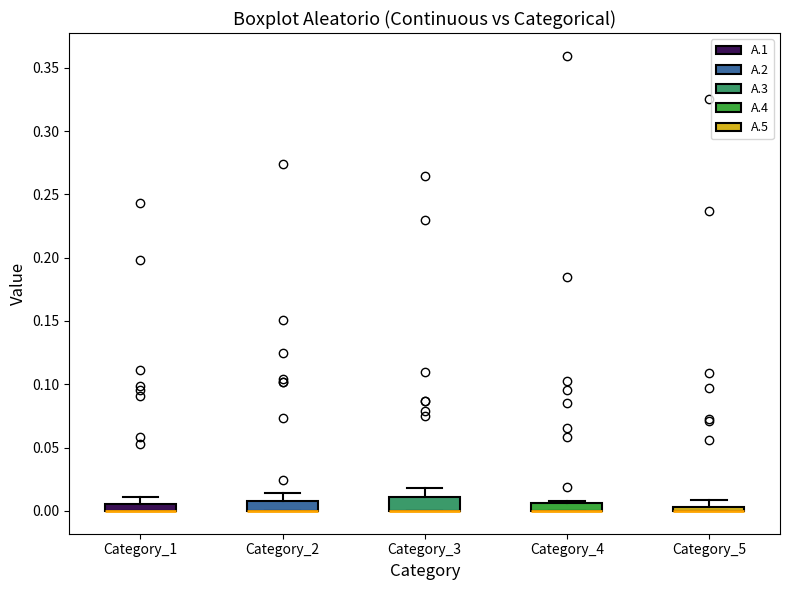

Where is the upper edge of the box for Category_5 on the y-axis? The values are not printed on the chart, so give them approximately, as read against the axis.

0.005